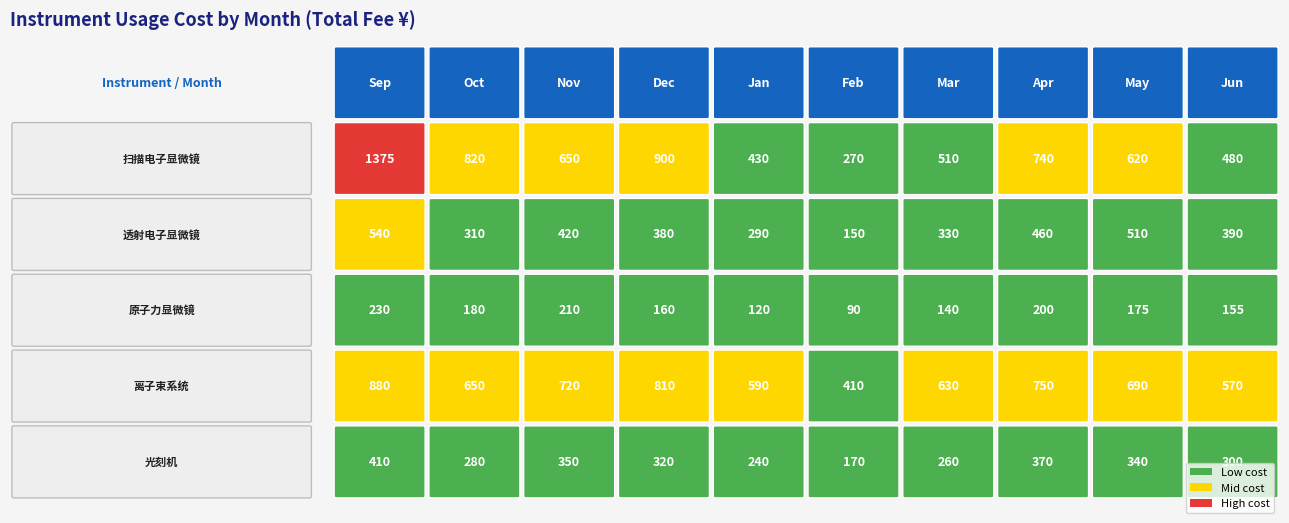

What is the maximum value shown in the chart?

1375